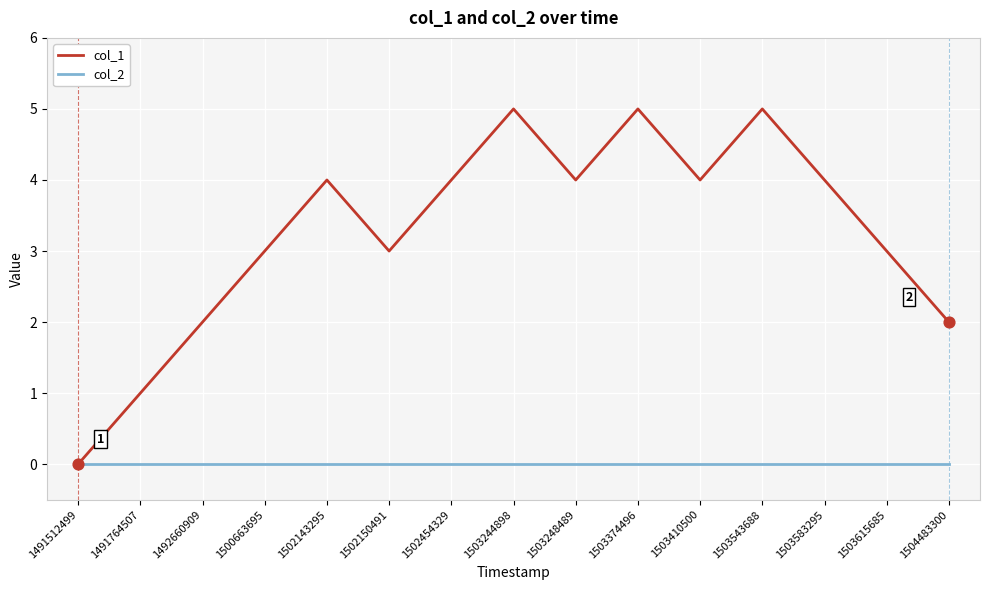

Which series changed the most between 1491512499 and 1491764507?

col_1